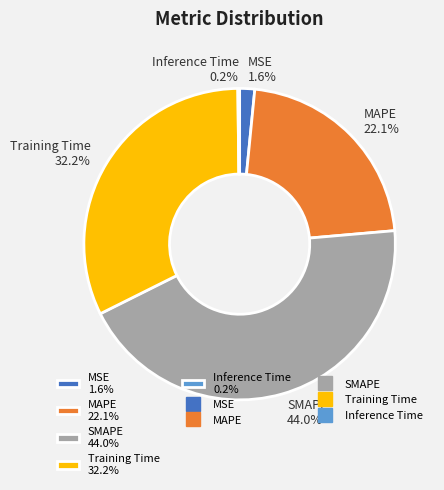

Between MSE 1.6% and SMAPE 44.0%, which is larger?

SMAPE 44.0%